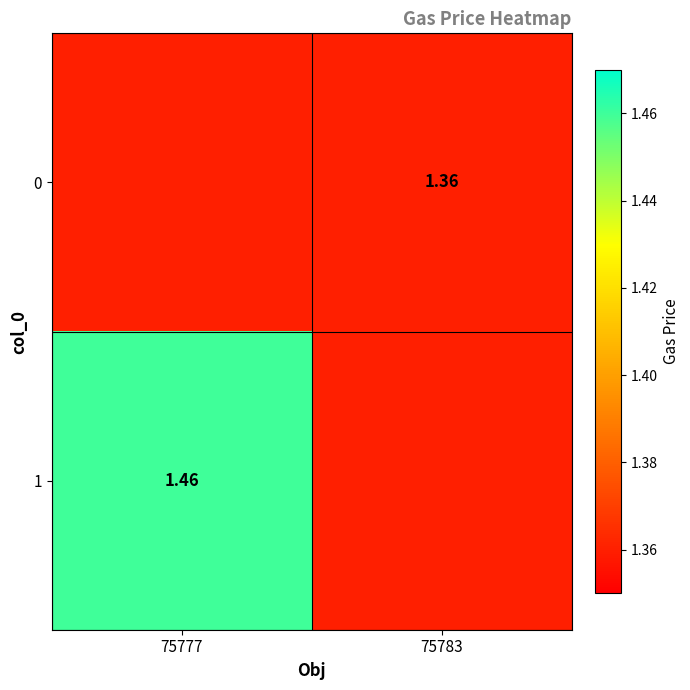

What is the average value of the 1 series?

1.4